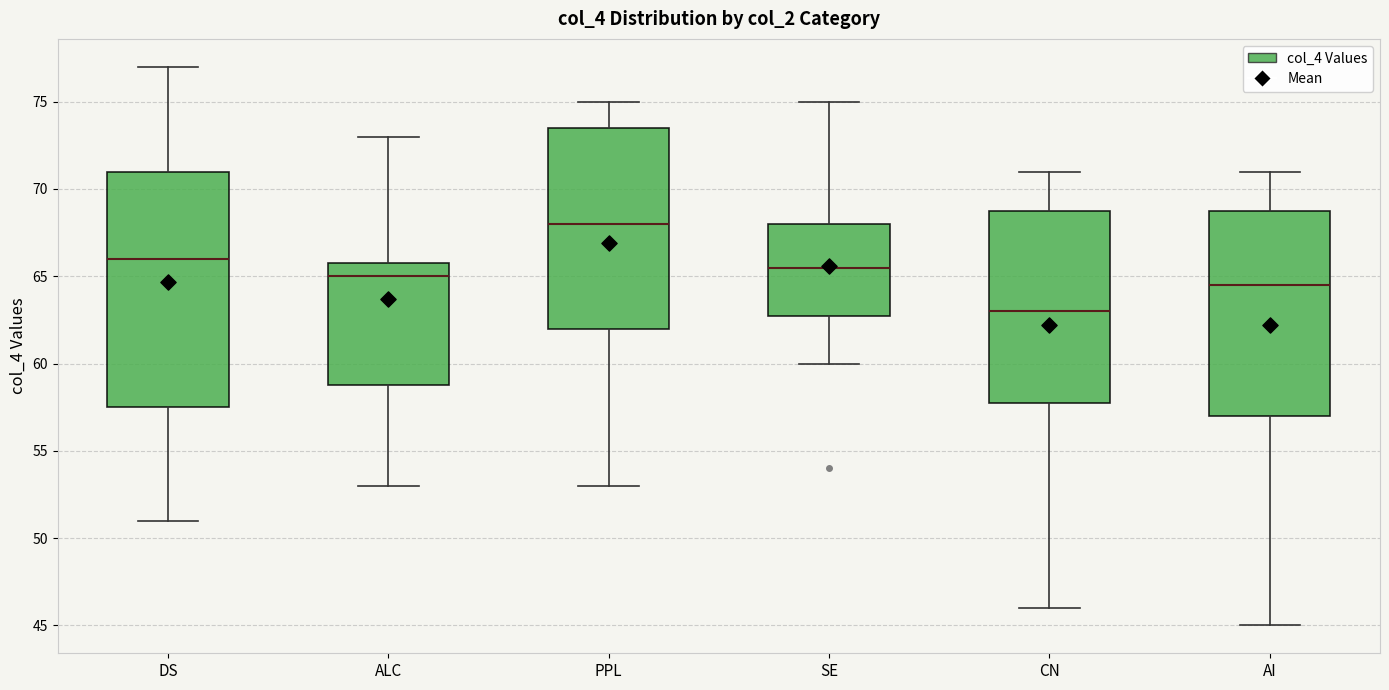

Reading left to right, transcribe this box plot: for each box, give where its median line is, the range the box spans, and where its two whiskers end, as read against the y-axis. The values are not printed on the chart, so give them approximately, as read against the axis.

DS: median 66.0, box 57.5 to 71.0, whiskers 51.0 to 77.0
ALC: median 65.0, box 59.0 to 66.0, whiskers 53.0 to 73.0
PPL: median 68.0, box 62.0 to 73.5, whiskers 53.0 to 75.0
SE: median 65.5, box 63.0 to 68.0, whiskers 60.0 to 75.0
CN: median 63.0, box 58.0 to 69.0, whiskers 46.0 to 71.0
AI: median 64.5, box 57.0 to 69.0, whiskers 45.0 to 71.0